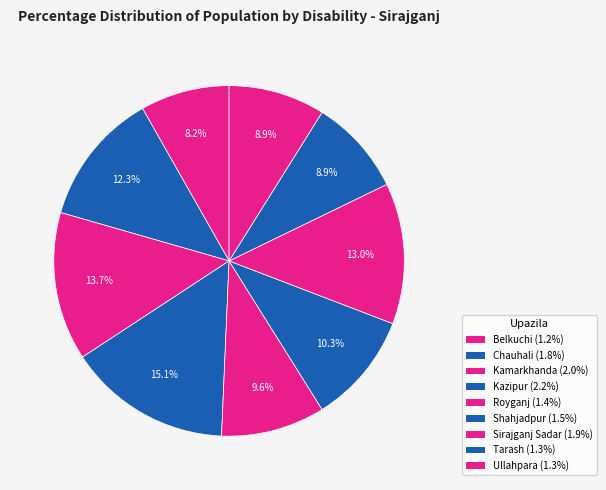

How many slices are in this pie chart?

9